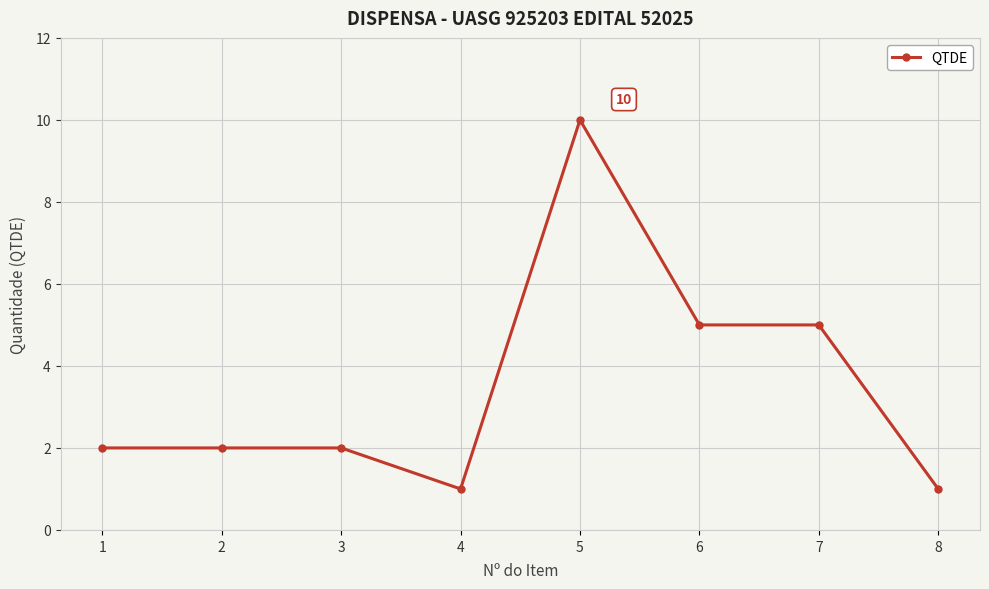

What is the difference between the maximum and minimum values?

9